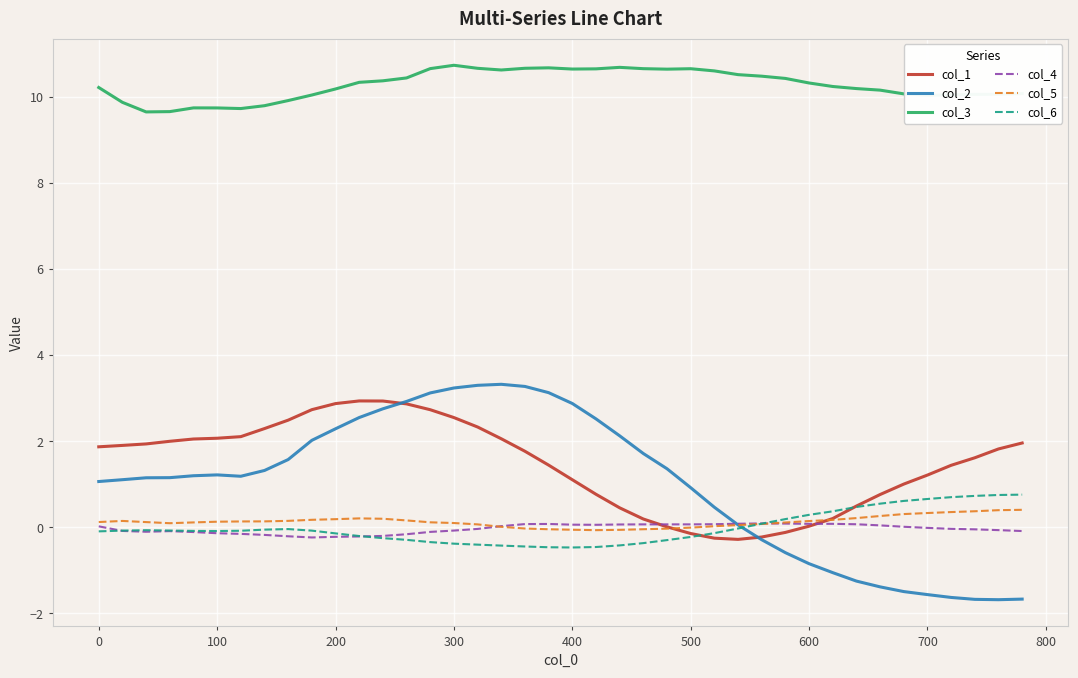

What is the lowest value of the col_5 series?

-0.1